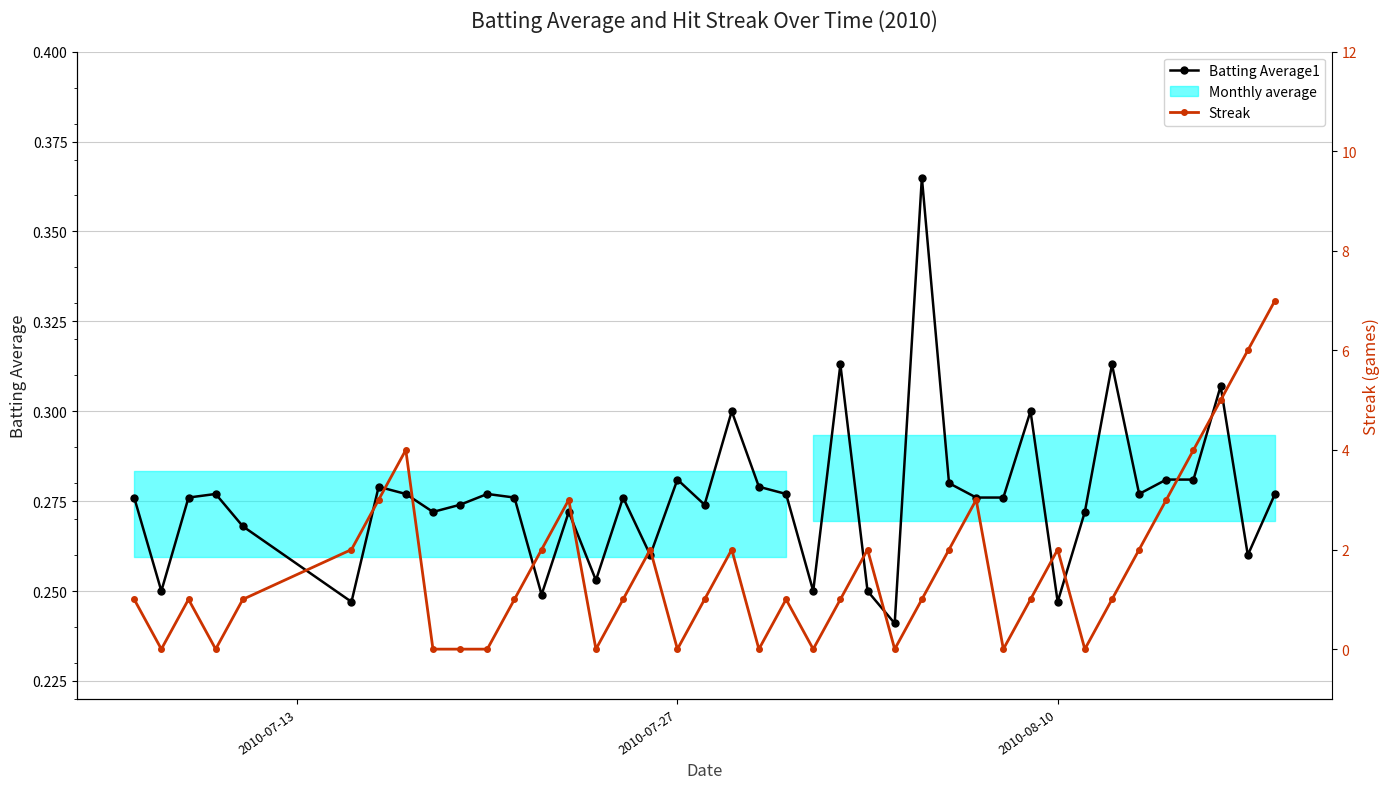

Reading left to right, list all the values displayed in this chart.

Batting Average1: 0.3	0.2	0.3	0.3	0.3	0.2	0.3	0.3	0.3	0.3	0.3	0.3	0.2	0.3	0.3	0.3	0.3	0.3	0.3	0.3	0.3	0.3	0.2	0.3	0.2	0.2	0.4	0.3	0.3	0.3	0.3	0.2	0.3	0.3	0.3	0.3	0.3	0.3	0.3	0.3
Streak: 1.0	0.0	1.0	0.0	1.0	2.0	3.0	4.0	0.0	0.0	0.0	1.0	2.0	3.0	0.0	1.0	2.0	0.0	1.0	2.0	0.0	1.0	0.0	1.0	2.0	0.0	1.0	2.0	3.0	0.0	1.0	2.0	0.0	1.0	2.0	3.0	4.0	5.0	6.0	7.0